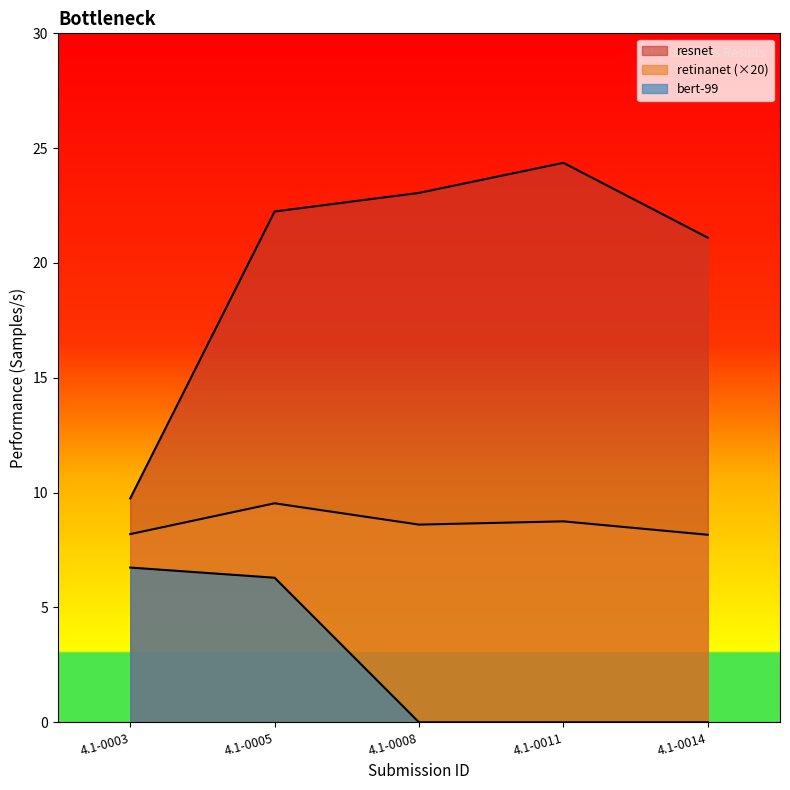

At 4.1-0011, list the series in order from largest to smallest.

resnet, retinanet, bert-99